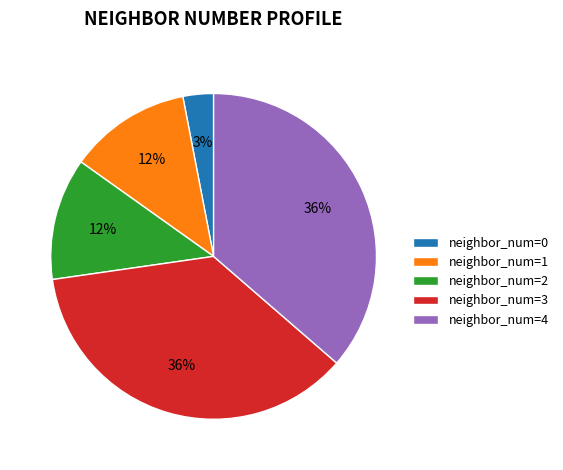

Does neighbor_num=3 account for over 50% of the chart?

No